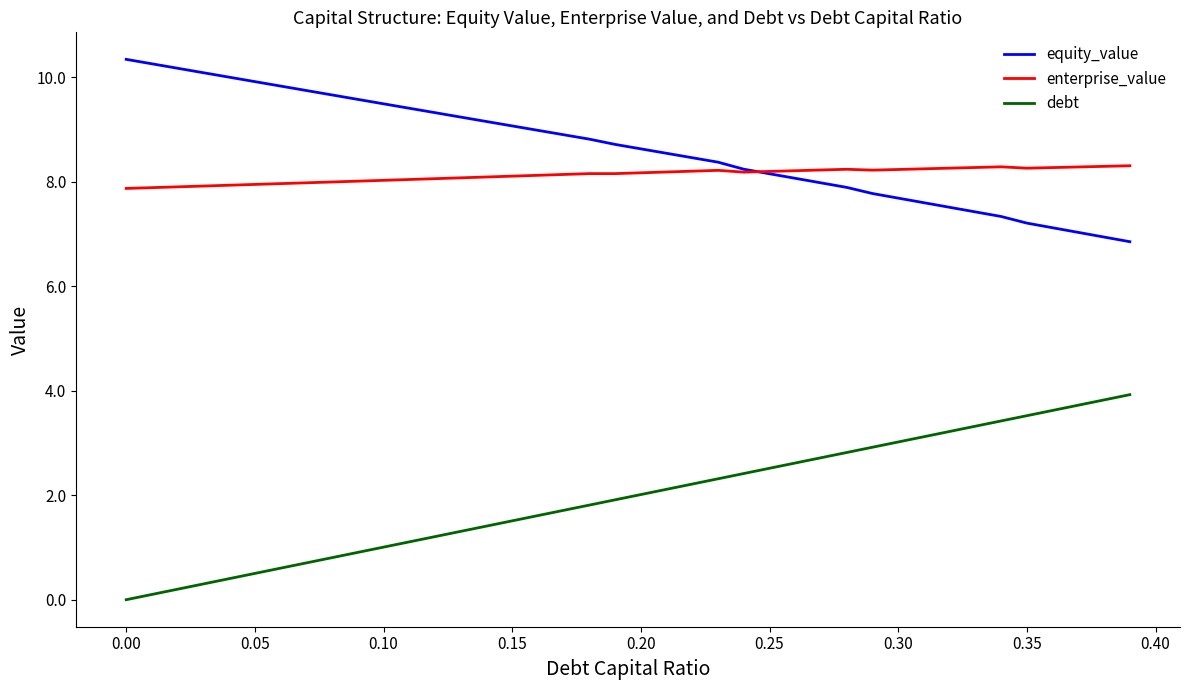

What is the highest value of the equity_value series?

10.3